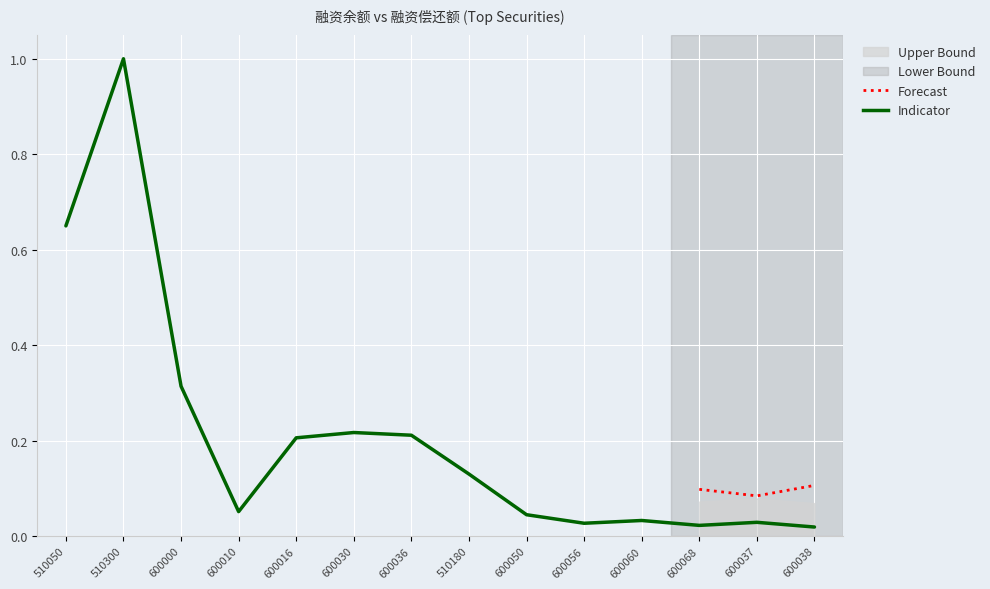

Which label corresponds to the smallest value in the chart?

600038